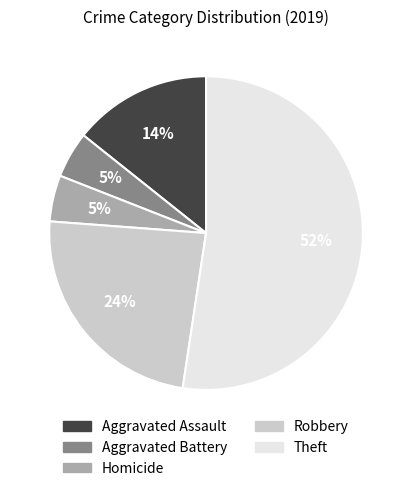

Is there any slice that represents more than half of the pie?

Yes